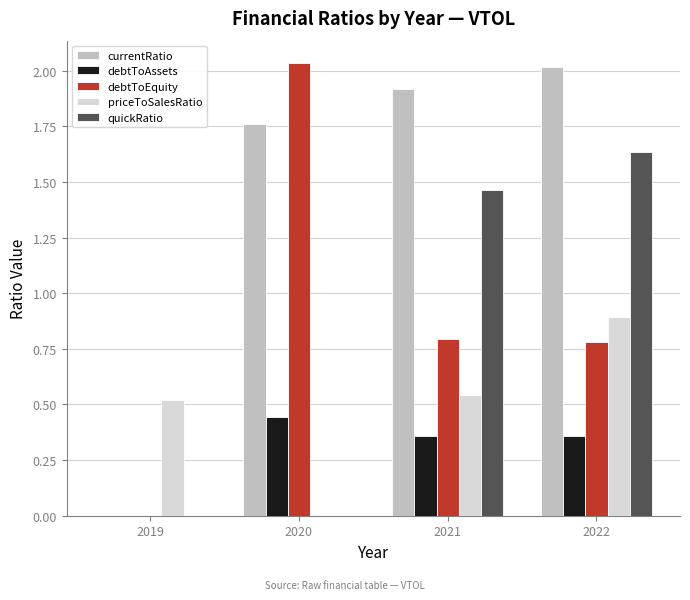

At which category is the sum across all series the highest?

2022